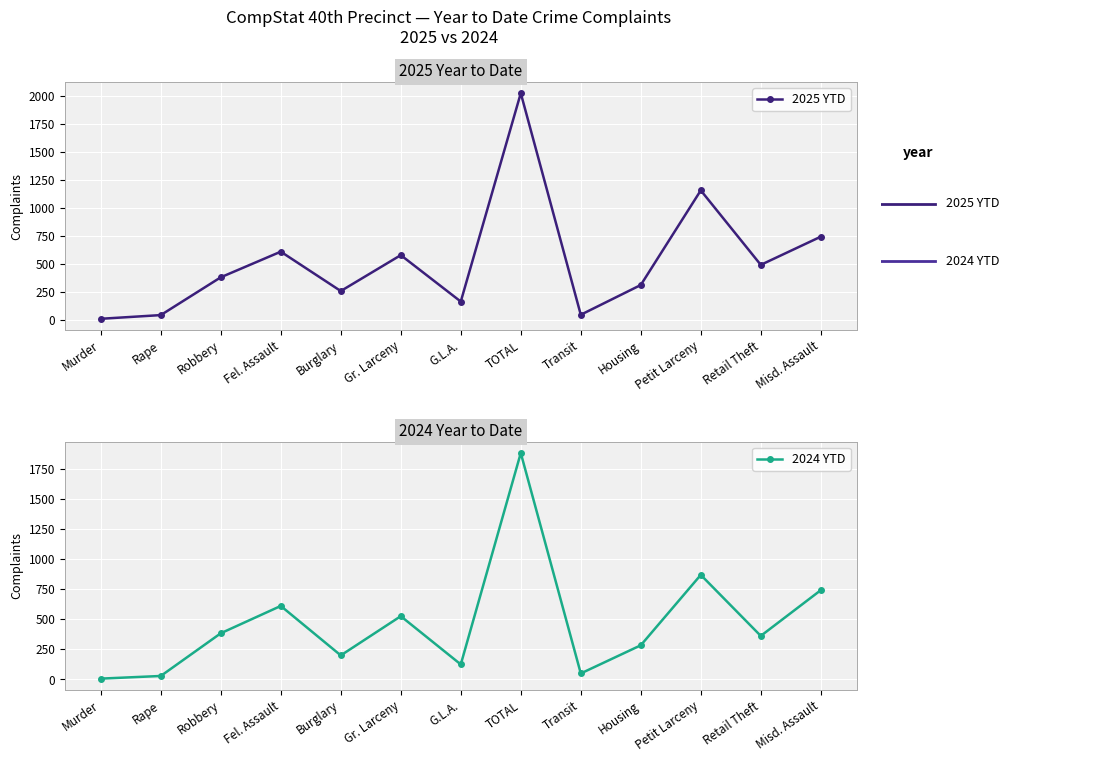

What is the difference between the maximum and second lowest values in the 2024 YTD series?

1853